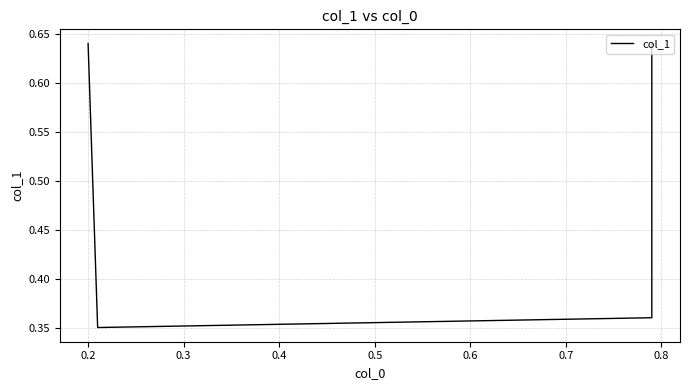

What is the sum of all values?

2.0